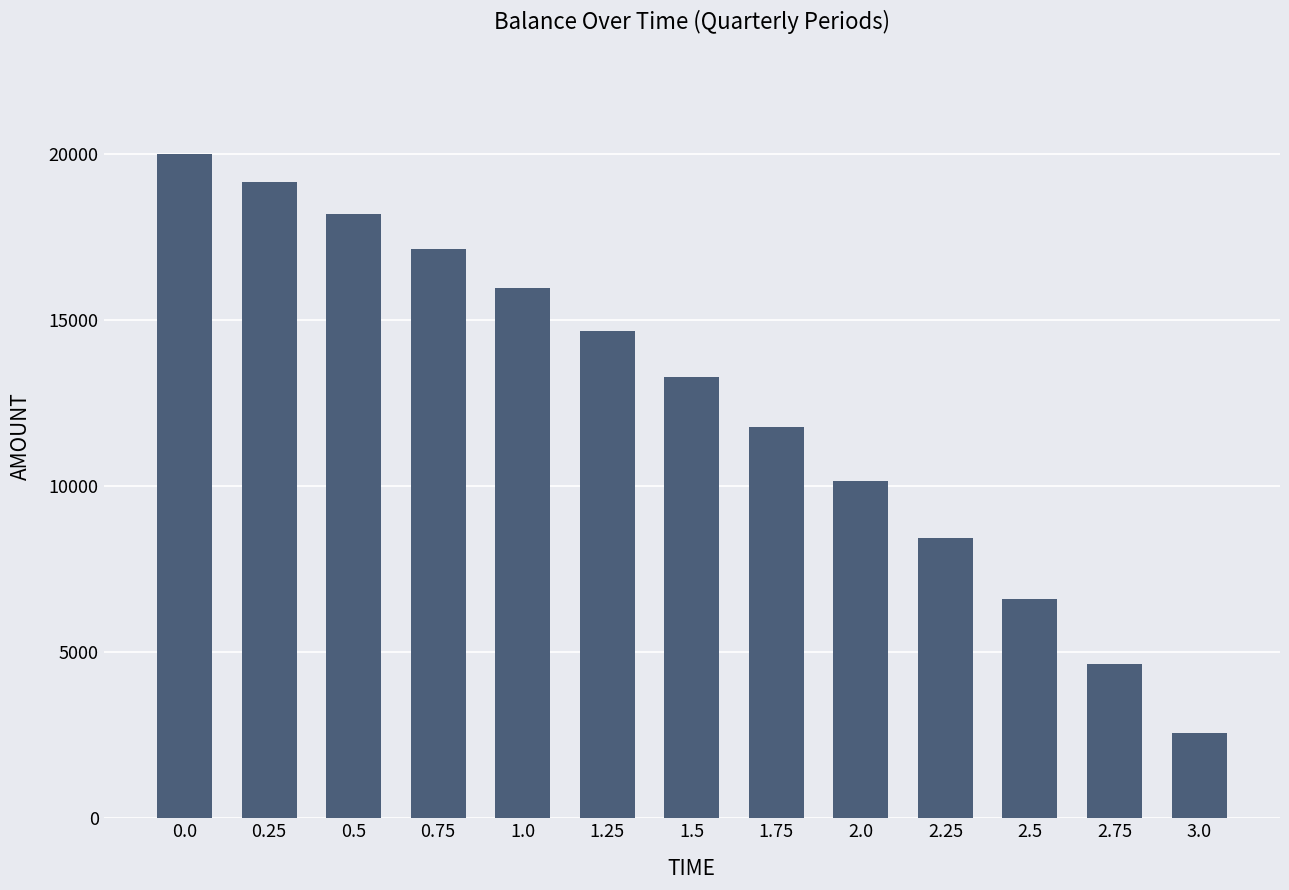

Approximately how many times larger is the value at 1.75 compared to 2.25?

1.4